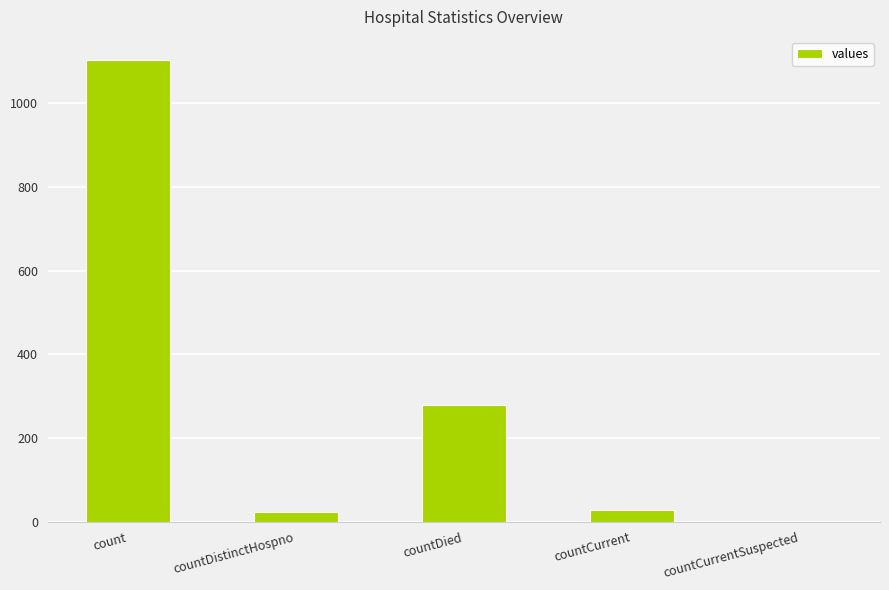

True or false: the data shows 29 at countCurrent.

True